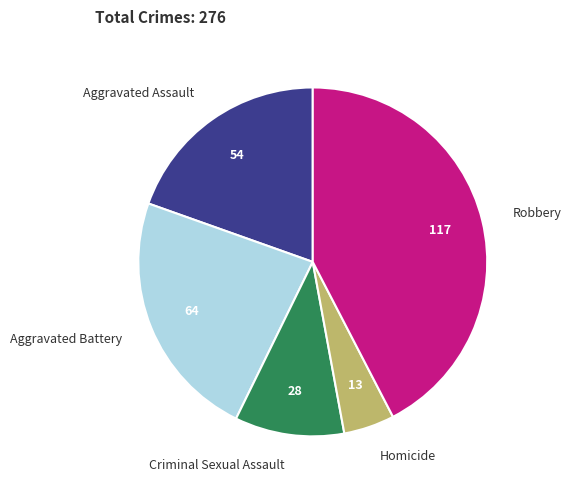

Which category has the smallest portion of the pie?

Homicide